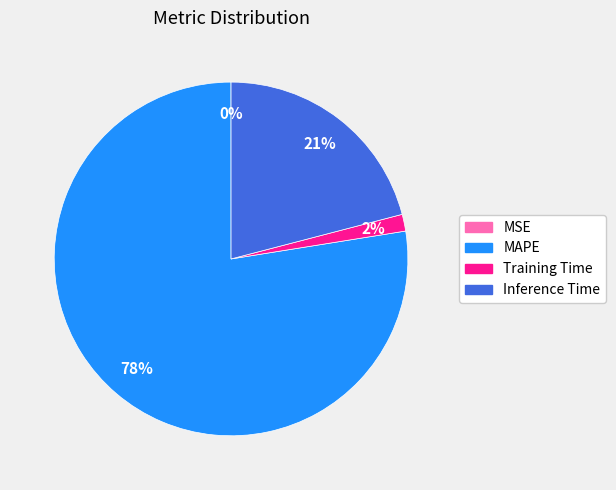

Is there a majority slice in this chart?

Yes